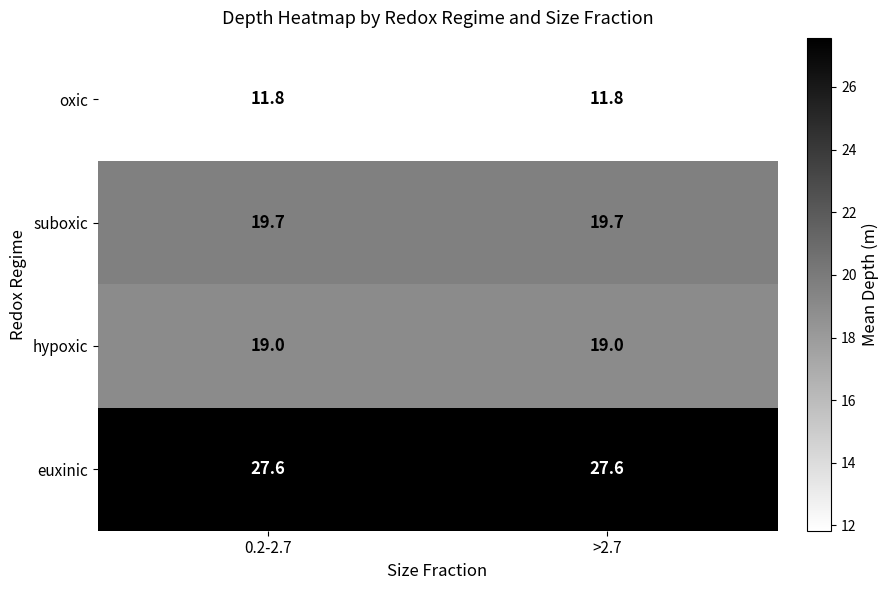

Reading left to right, list all the values displayed in this chart.

oxic: 0.2-2.7=11.8	>2.7=11.8
suboxic: 0.2-2.7=19.7	>2.7=19.7
hypoxic: 0.2-2.7=19.0	>2.7=19.0
euxinic: 0.2-2.7=27.6	>2.7=27.6